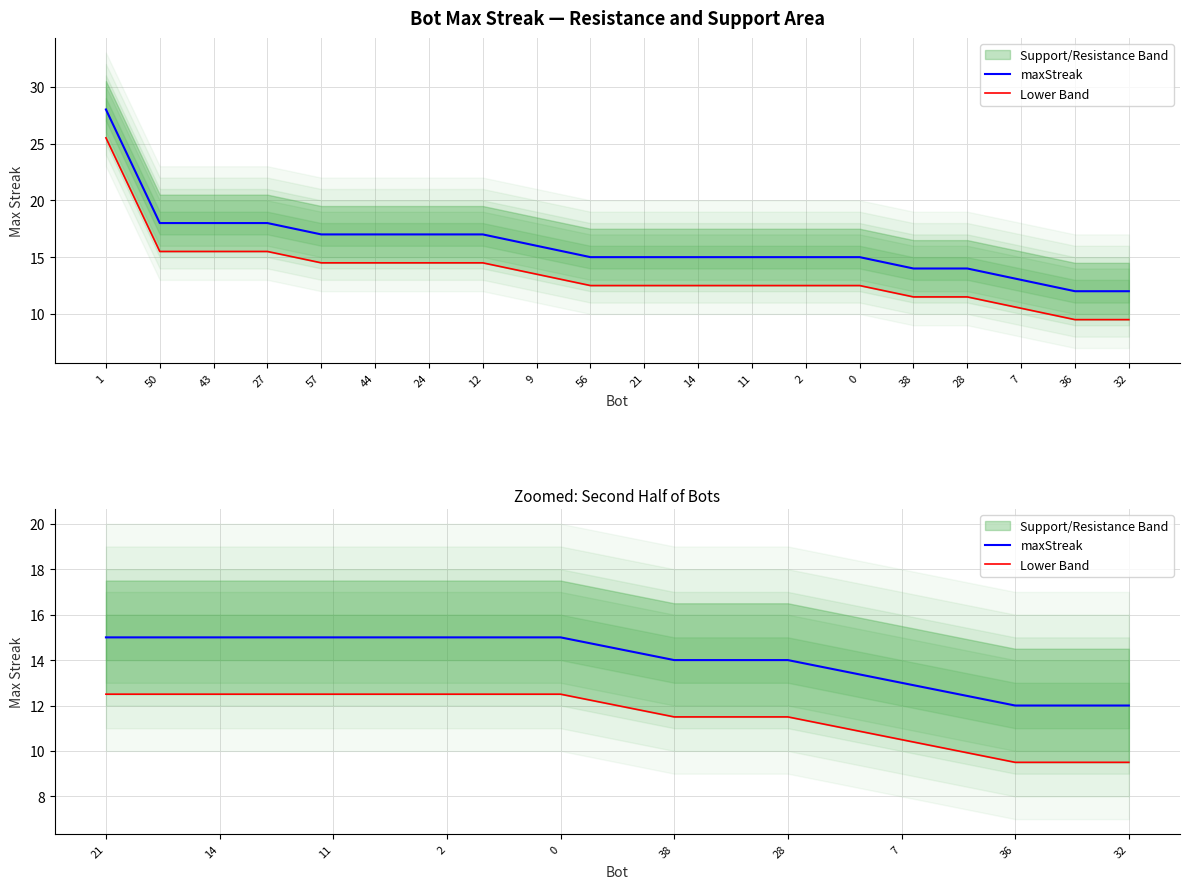

True or false: maxStreak has a value of 20.1 at 21.

False